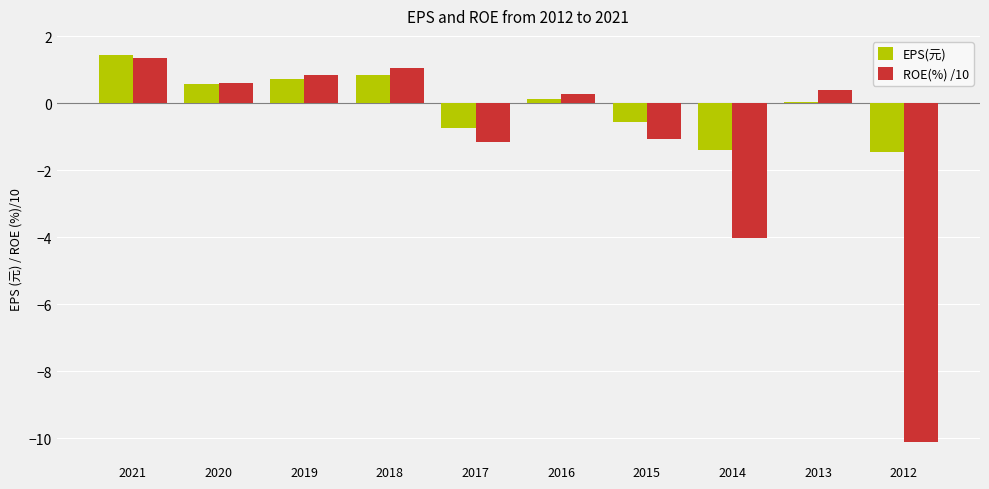

How many groups of bars are there?

10